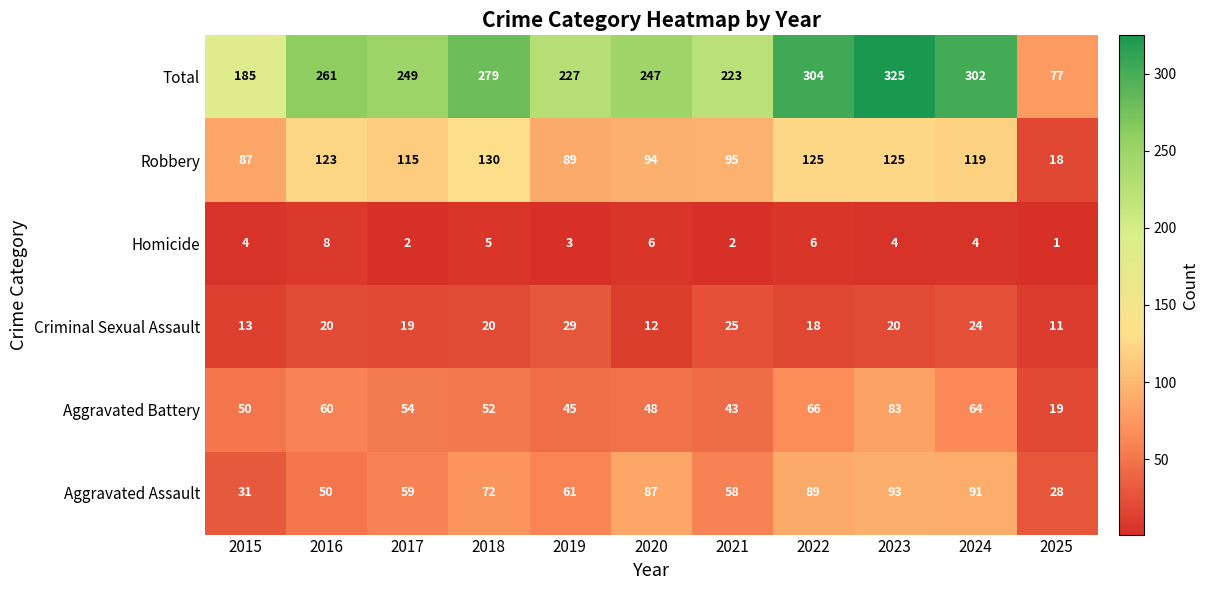

What is the highest value of the Total series?

325